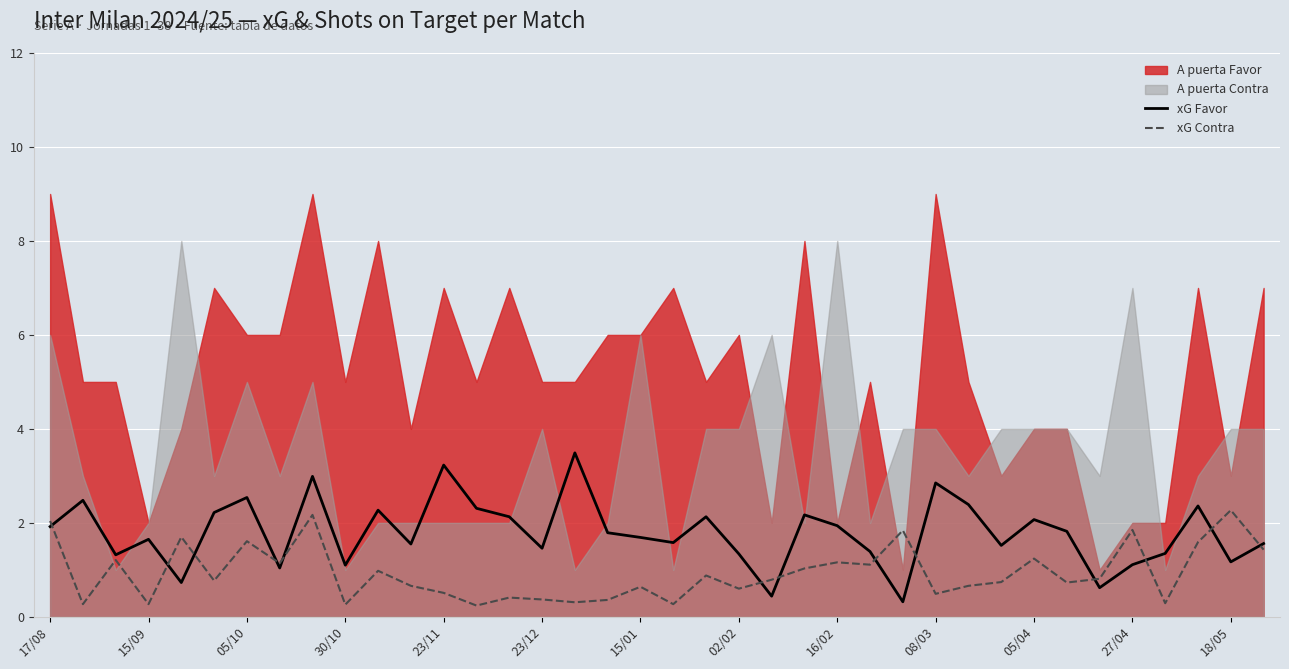

True or false: xG Contra and xG Favor cross at least once.

True